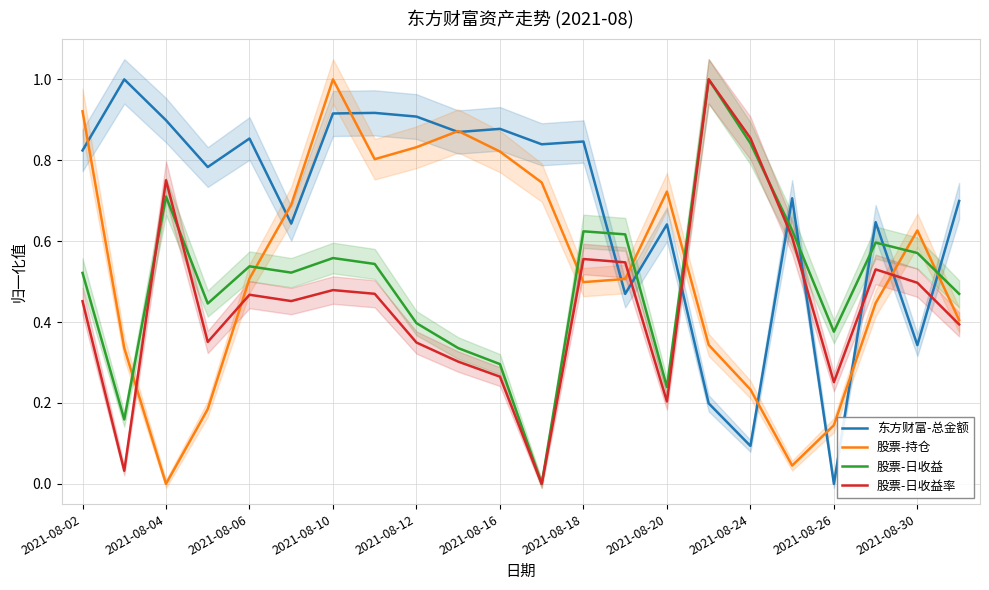

How many intersections are there between 东方财富-总金额 and 股票-日收益率?

8